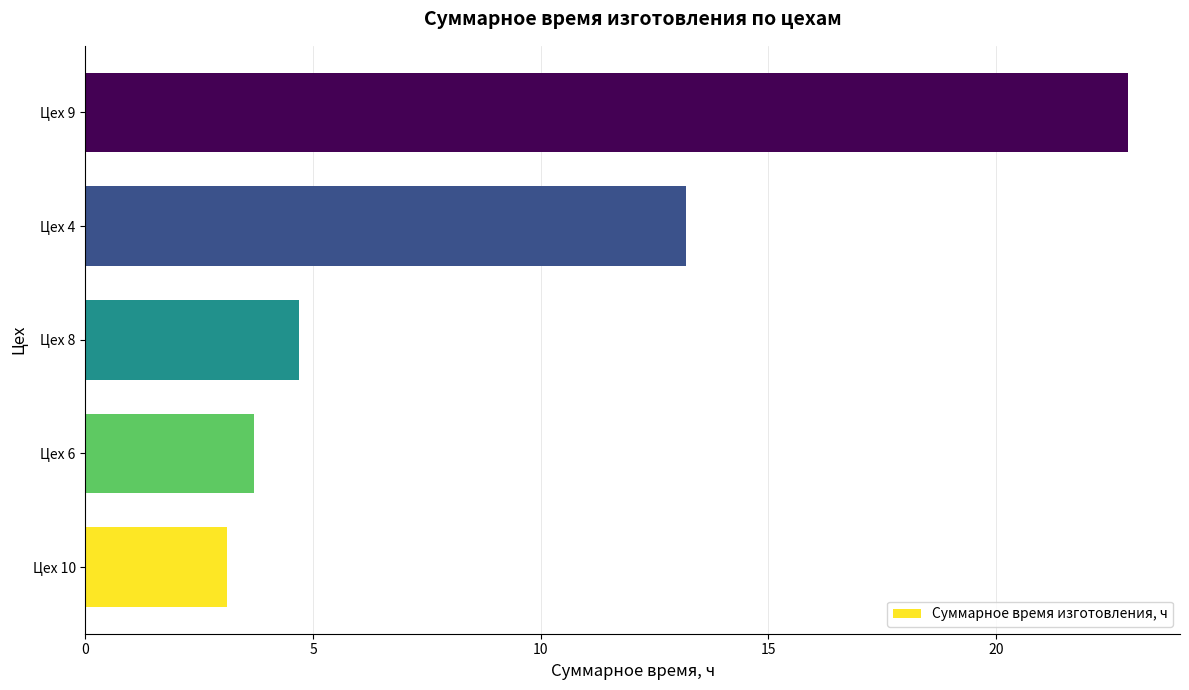

What is the ratio of the value at Цех 6 to the value at Цех 8?

0.8